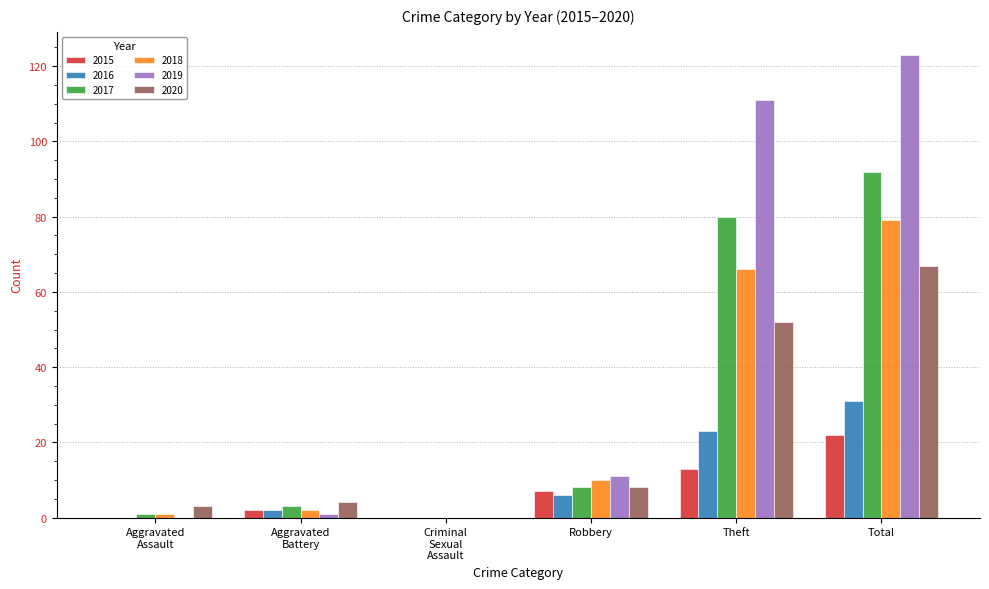

At which label is 2016 closest to 15?

Theft